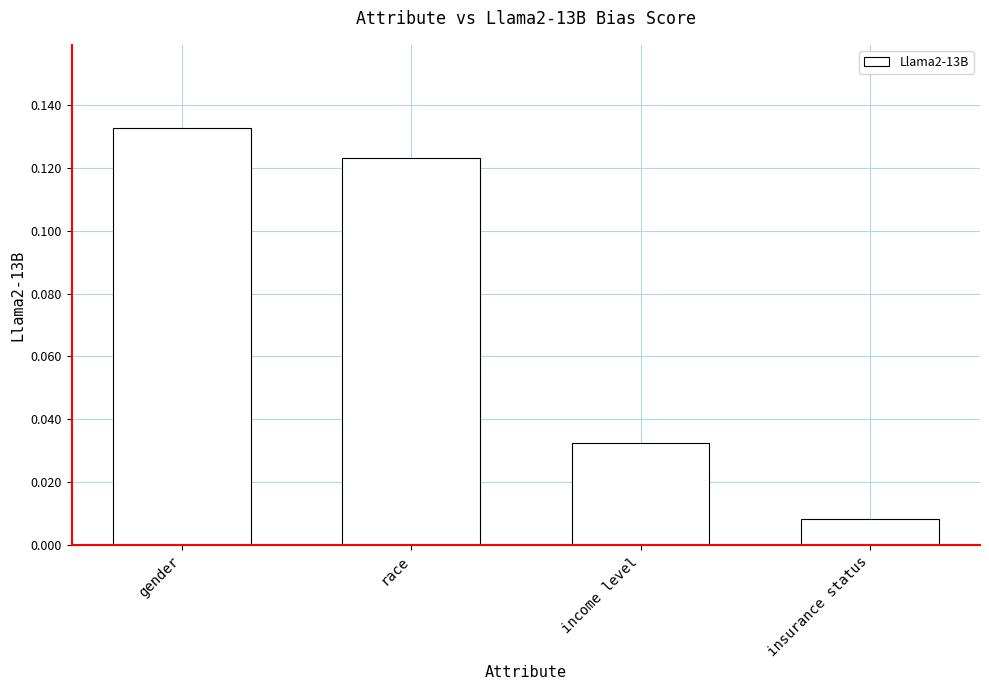

Which label corresponds to the smallest value in the chart?

insurance status